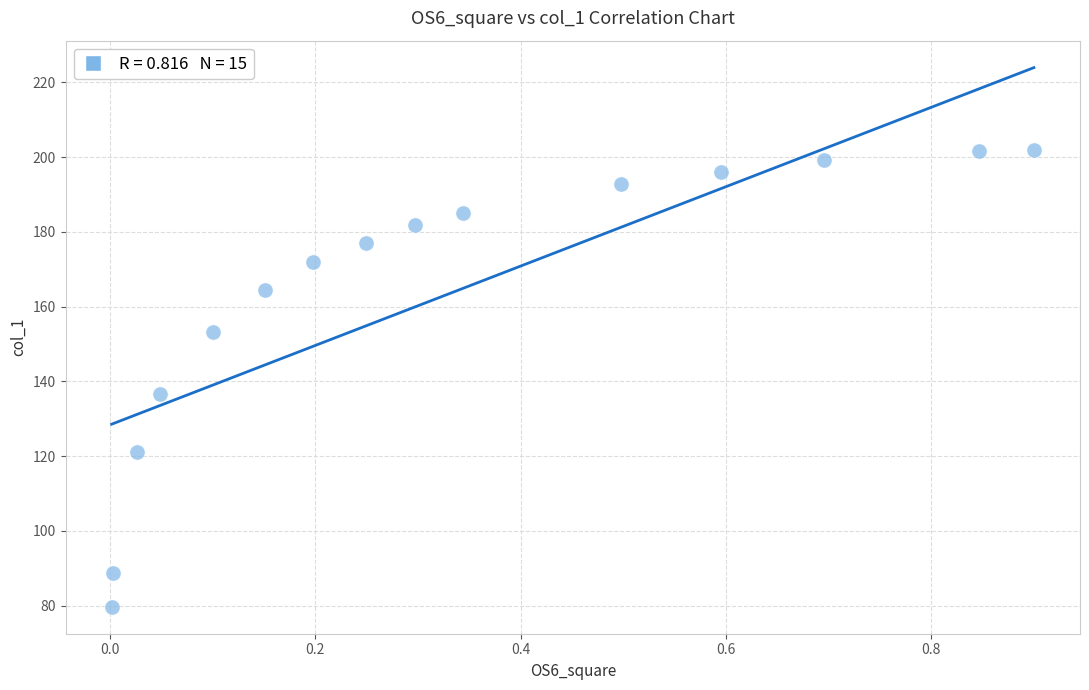

What Y value in the scatter plot is closest to 140?

136.8